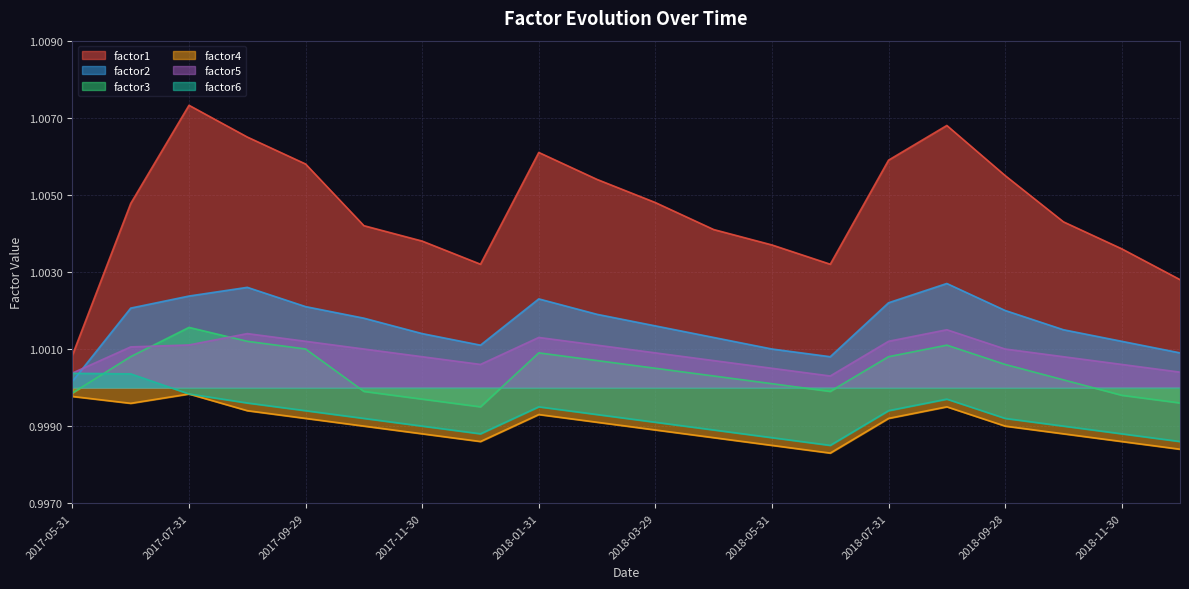

True or false: factor1 has a value of 1.0 at 2018-12-31.

True